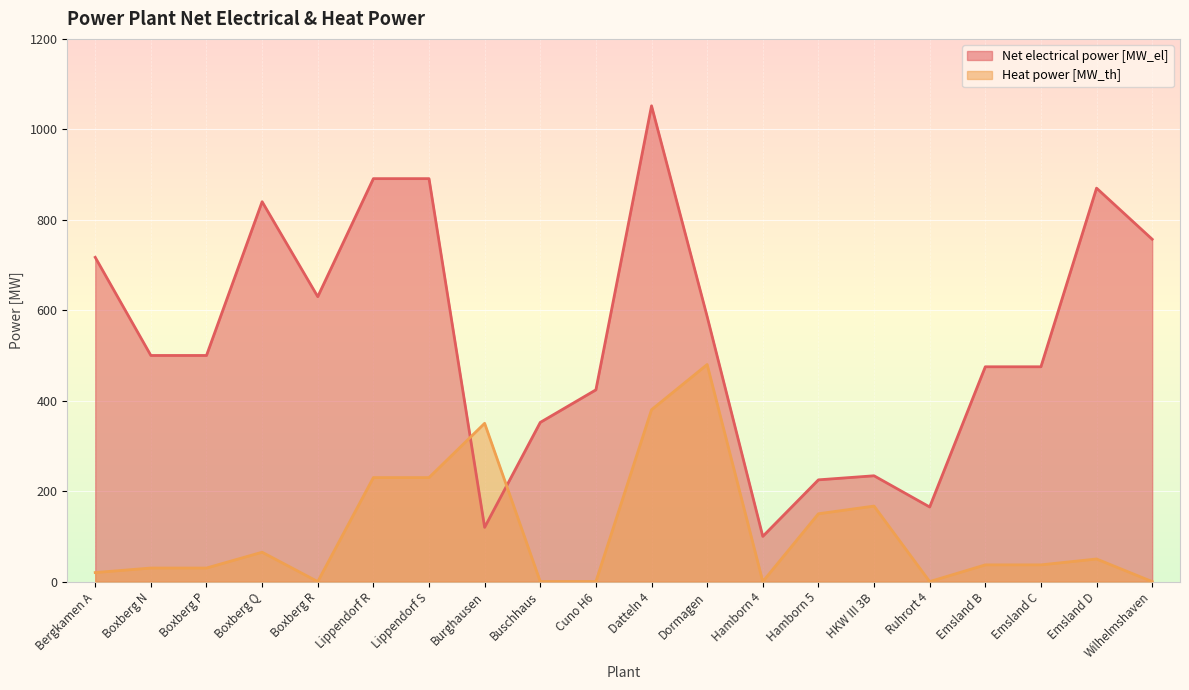

What is the approximate value of Heat power [MW_th] at Lippendorf R, to the nearest 5?

230